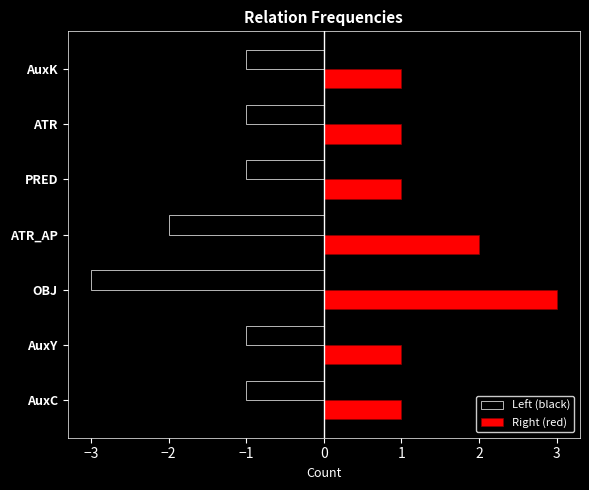

Is the value of Right (red) at ATR_AP greater than the value of Left (black) at PRED?

Yes